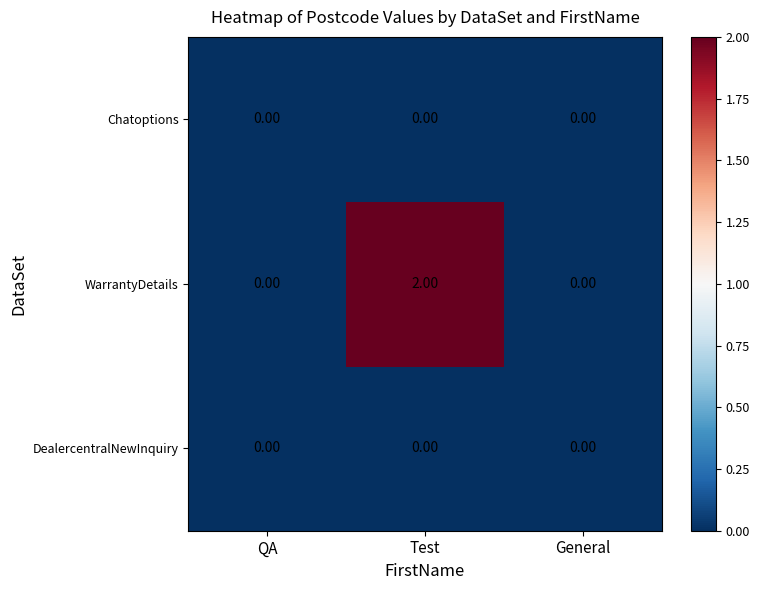

At which category is the sum across all series the highest?

Test